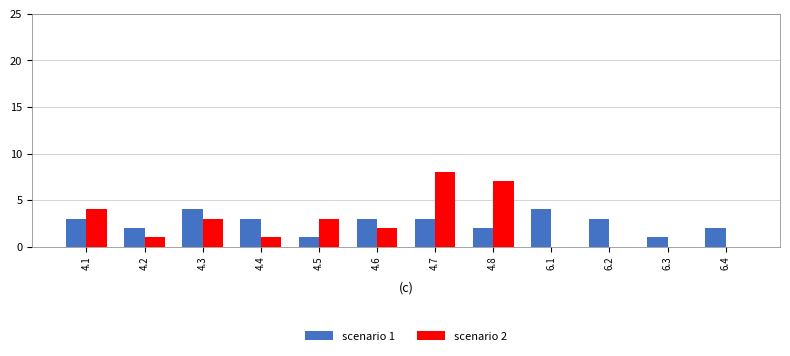

True or false: scenario 2 has a value of -3 at 6.3.

False